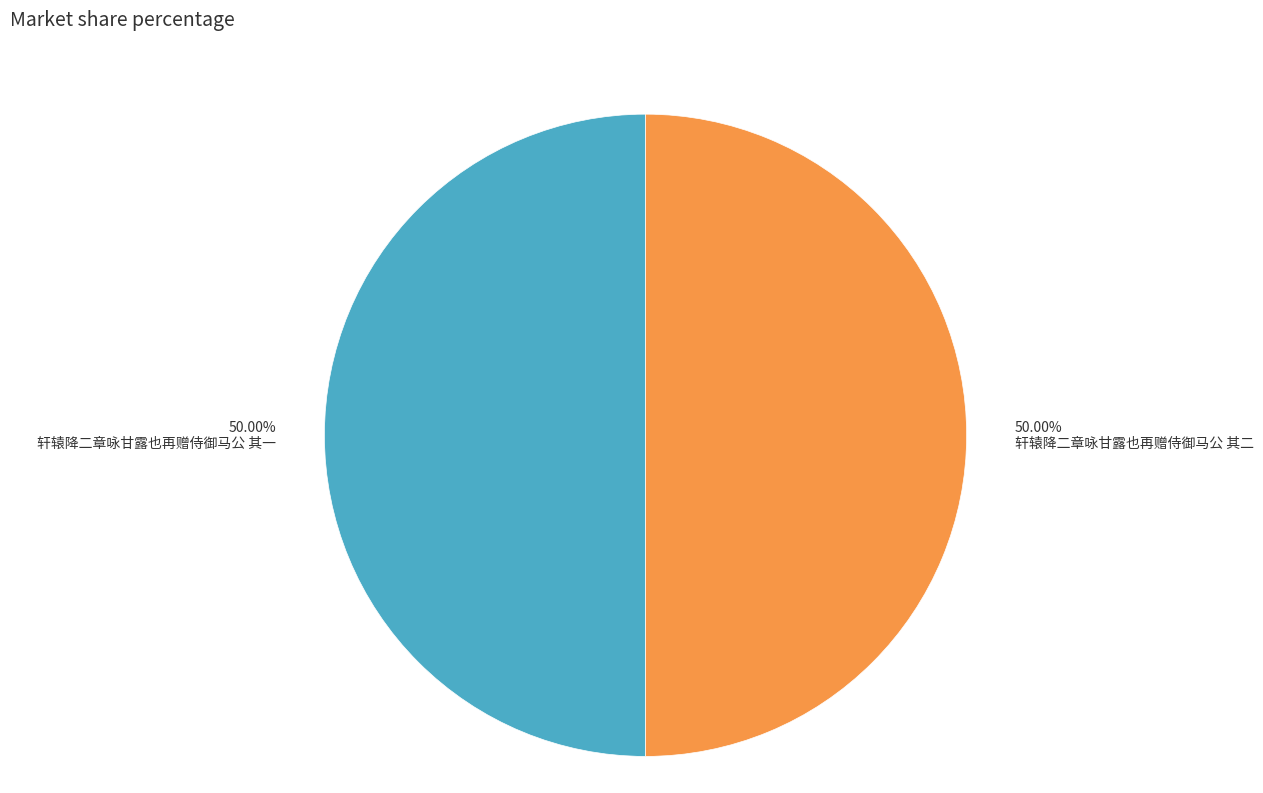

Approximately how many times larger is the value at 50.00% 轩辕降二章咏甘露也再赠侍御马公 其一 compared to 50.00% 轩辕降二章咏甘露也再赠侍御马公 其二?

1.0